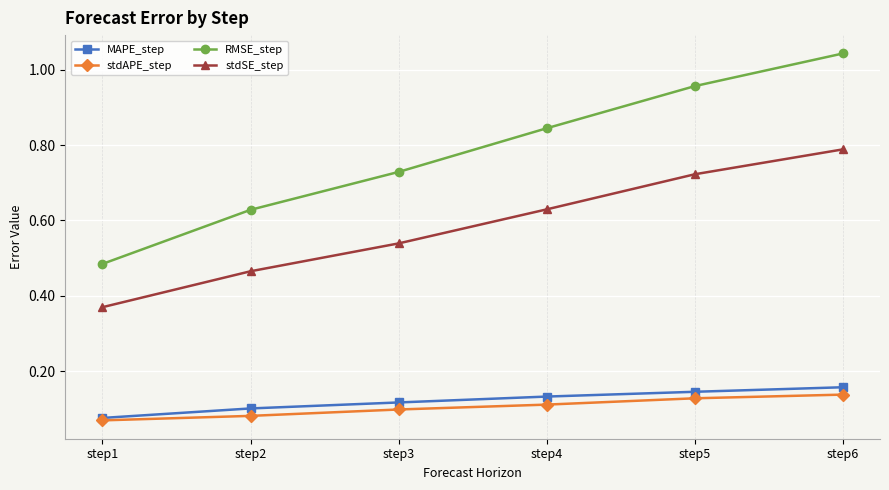

True or false: stdSE_step and stdAPE_step intersect in this chart.

False